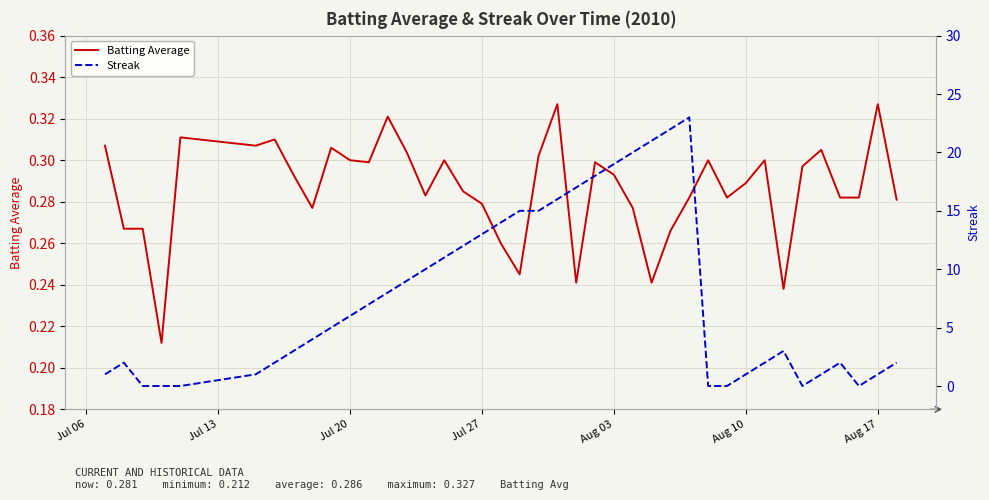

True or false: Batting Average has more than 2 interior local peaks.

True